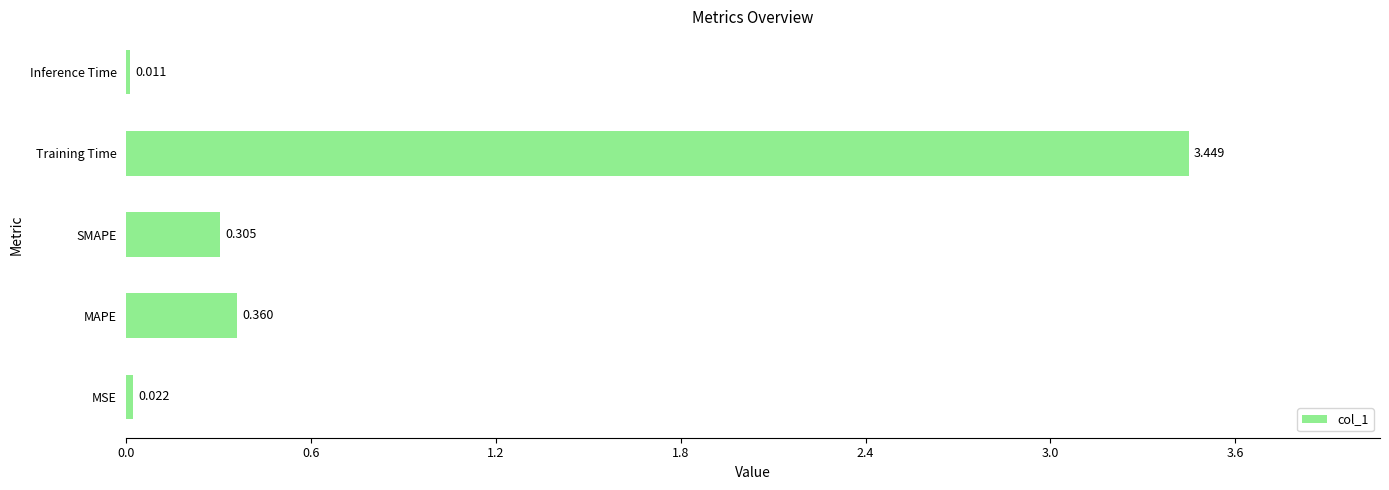

How many series are shown in this chart?

1